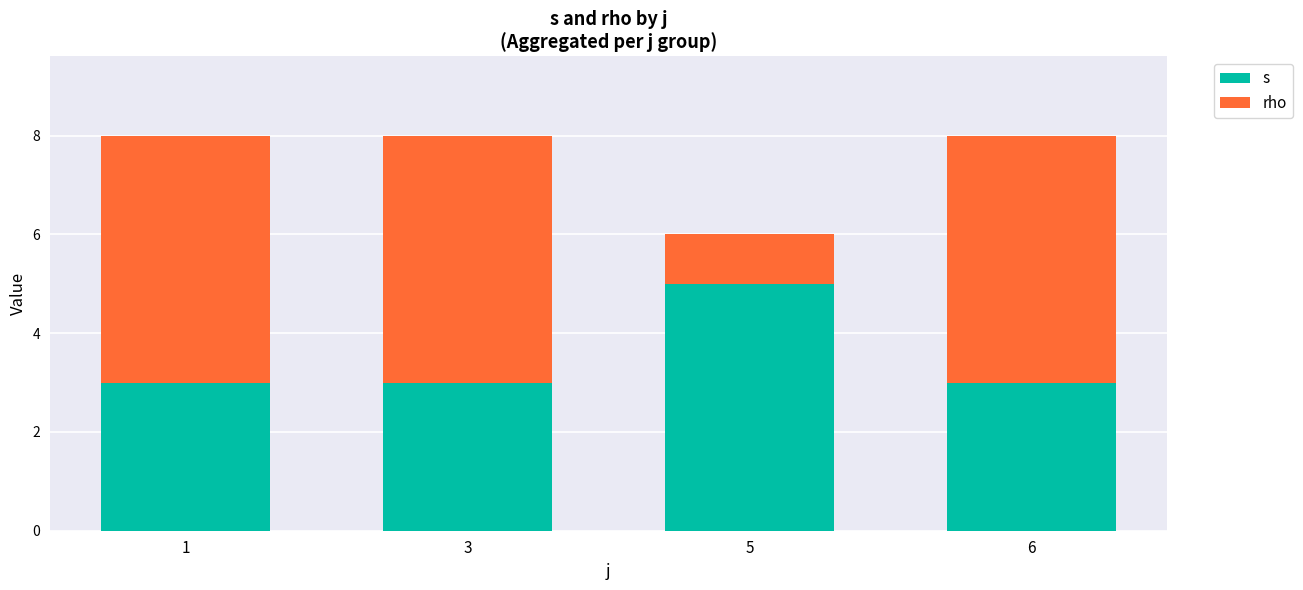

Which category has the highest value in the s series?

5